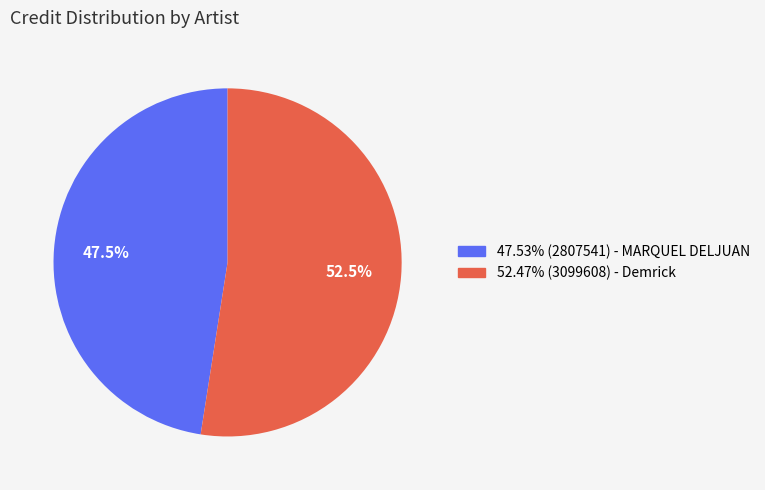

To the nearest percent, what is the difference between the largest and smallest slice percentages?

5%